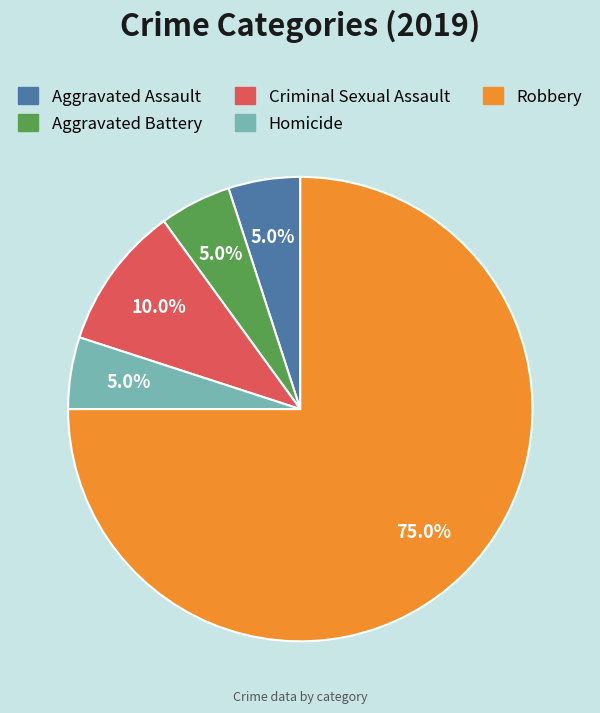

What percentage is the Homicide slice, to the nearest percent?

5%